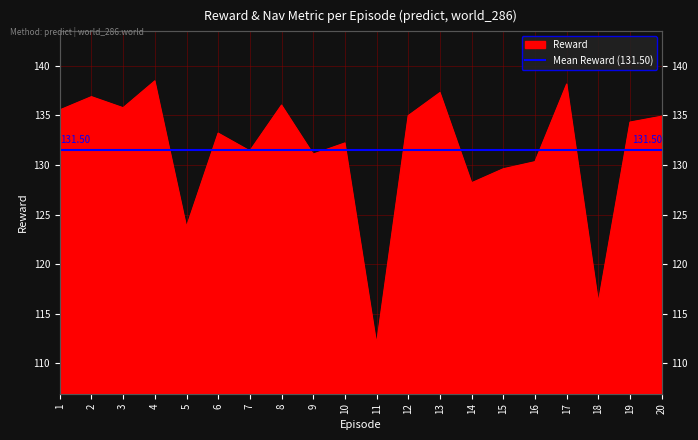

What is the difference between the second highest and second lowest values?

22.0